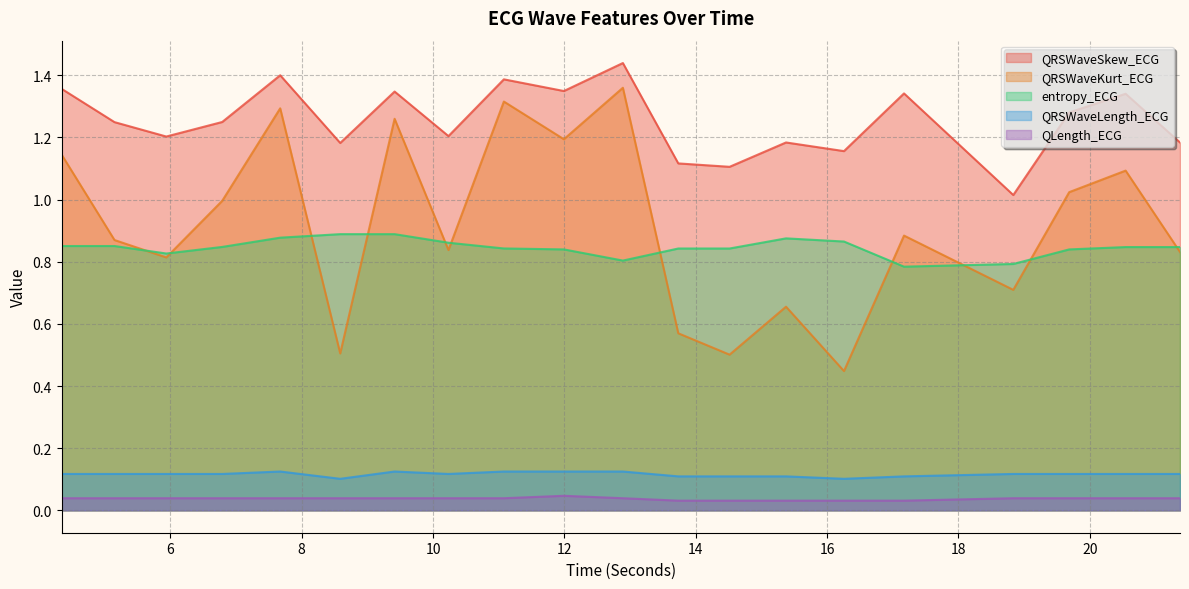

Which series changed the most between 5.1484375 and 8.5859375?

QRSWaveKurt_ECG